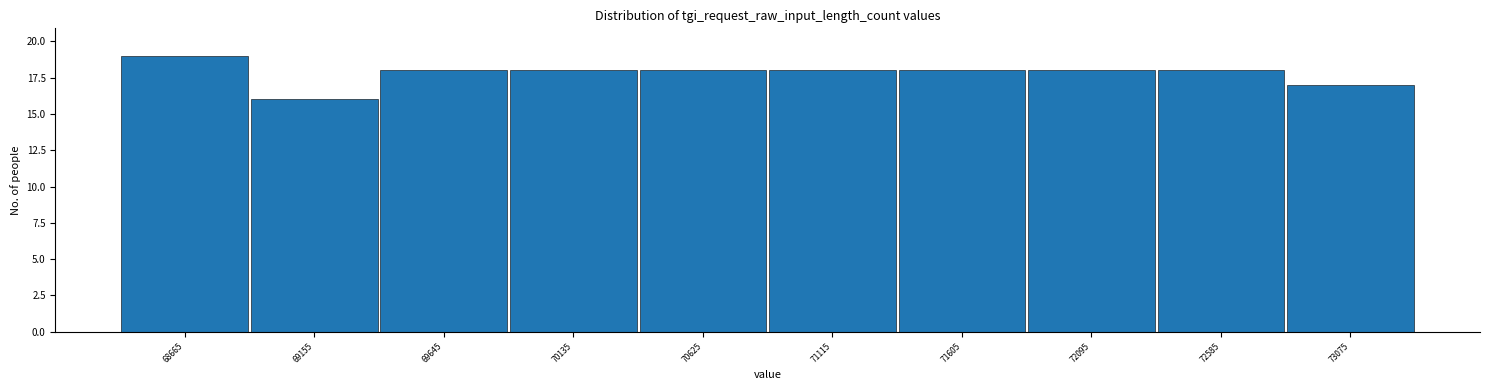

How tall is the bar that spans 69400 to 69900 on the x-axis? Neither the bar edges nor the heights are printed on the chart, so give them approximately, as read against the axes.

18